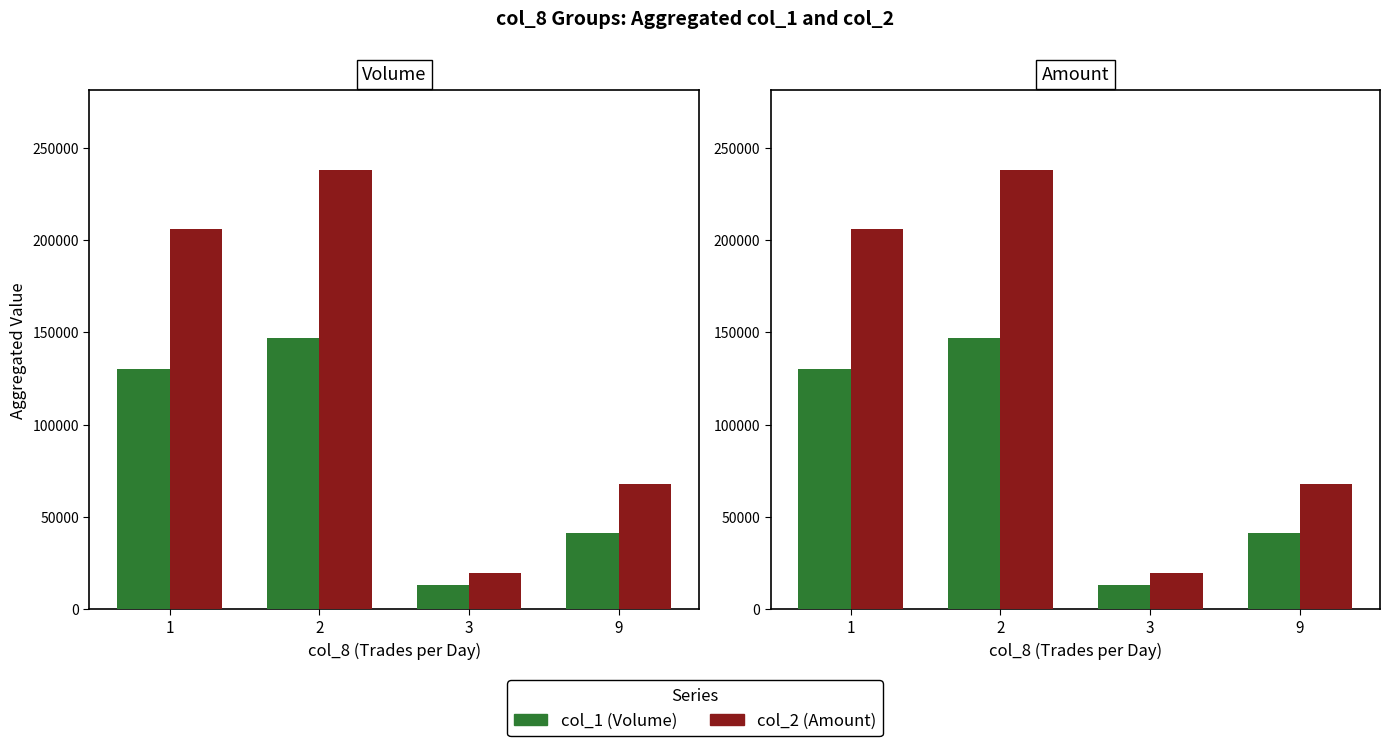

Count the col_2 (Amount) values in the range 67920 to 238150.

3